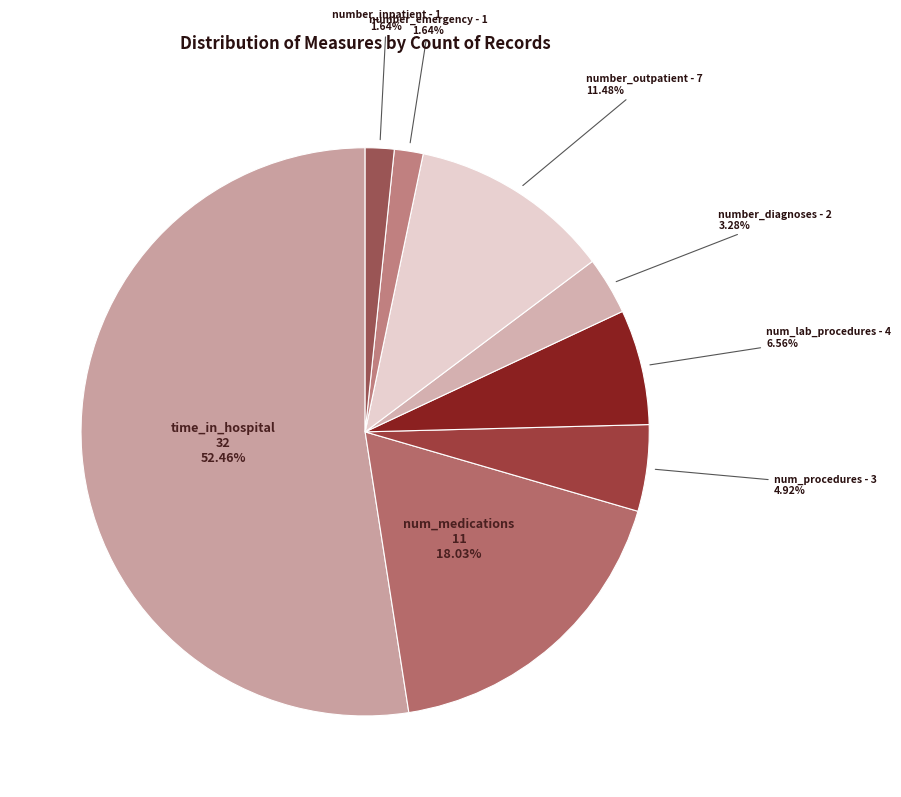

Does number_outpatient represent more than half of the total?

No